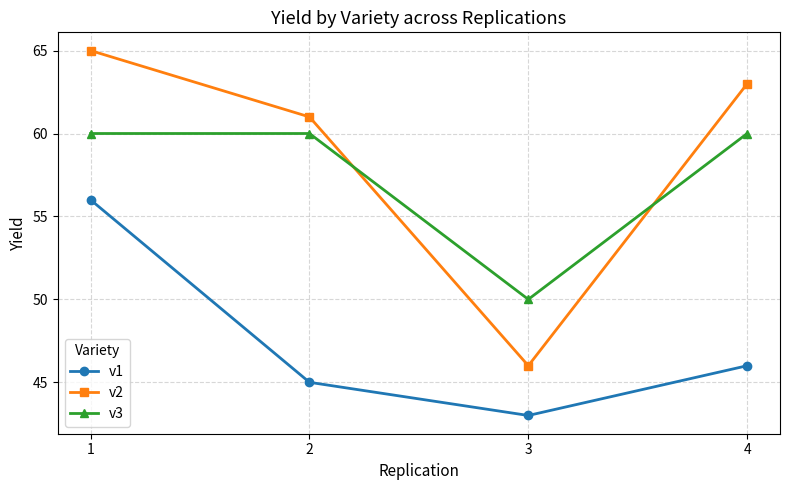

How many distinct data groups are displayed?

3